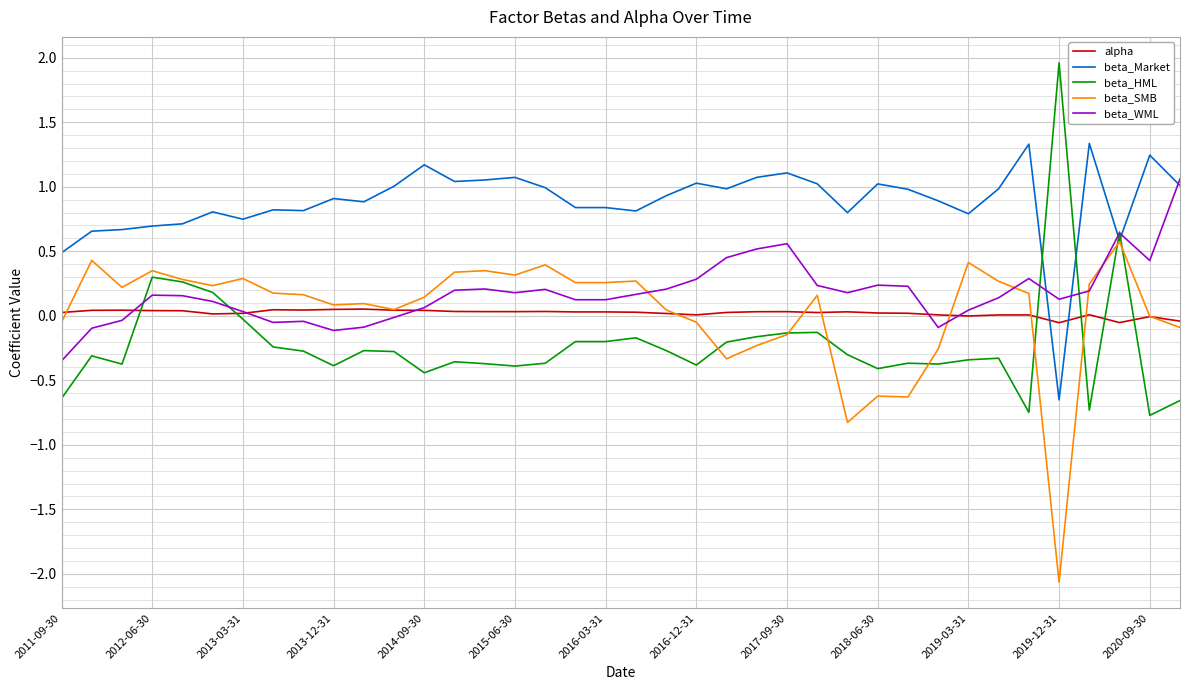

Rank the series by their maximum value, from highest to lowest.

beta_HML, beta_Market, beta_WML, beta_SMB, alpha